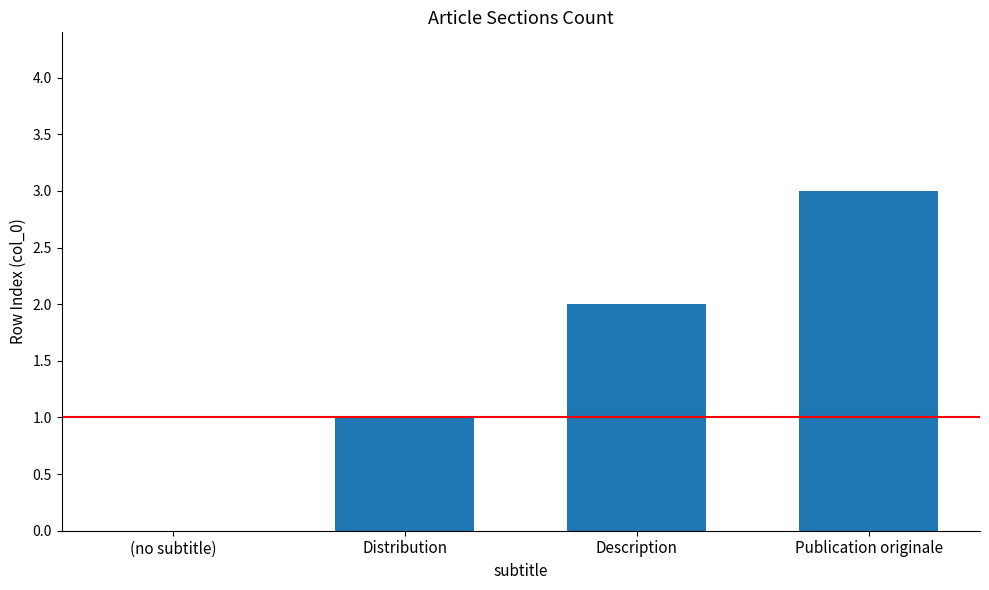

What is the greatest value displayed?

3